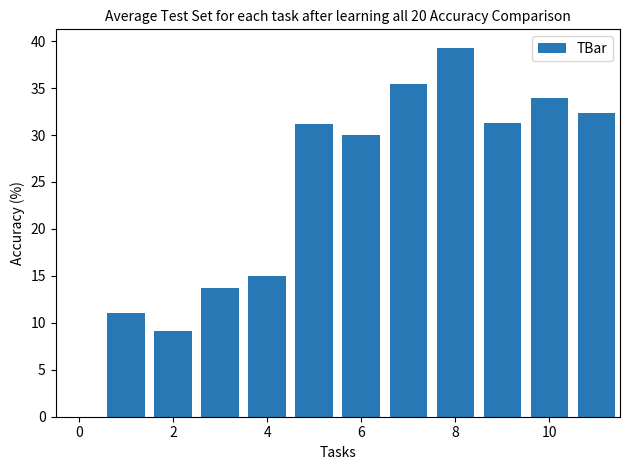

What is the maximum value shown in the chart?

39.3